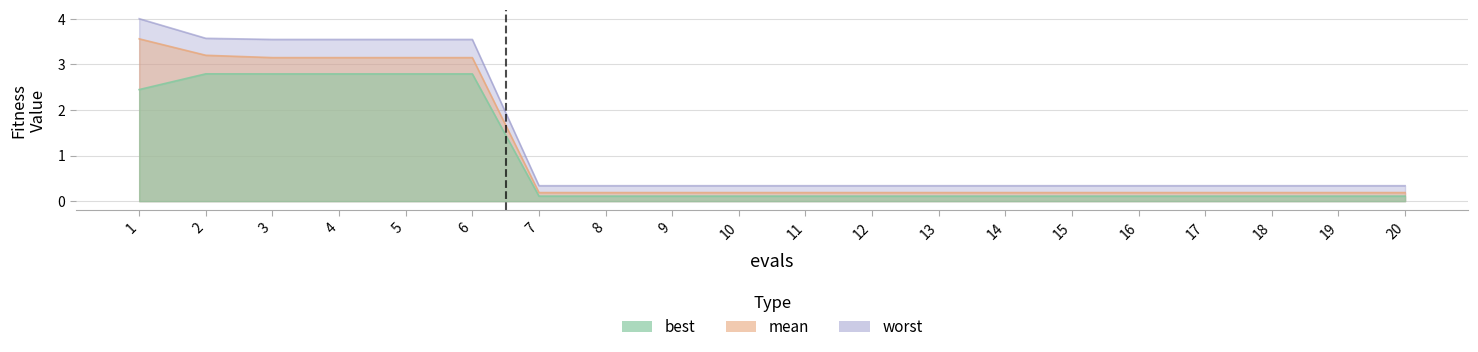

What is the highest value of the best series?

2.8